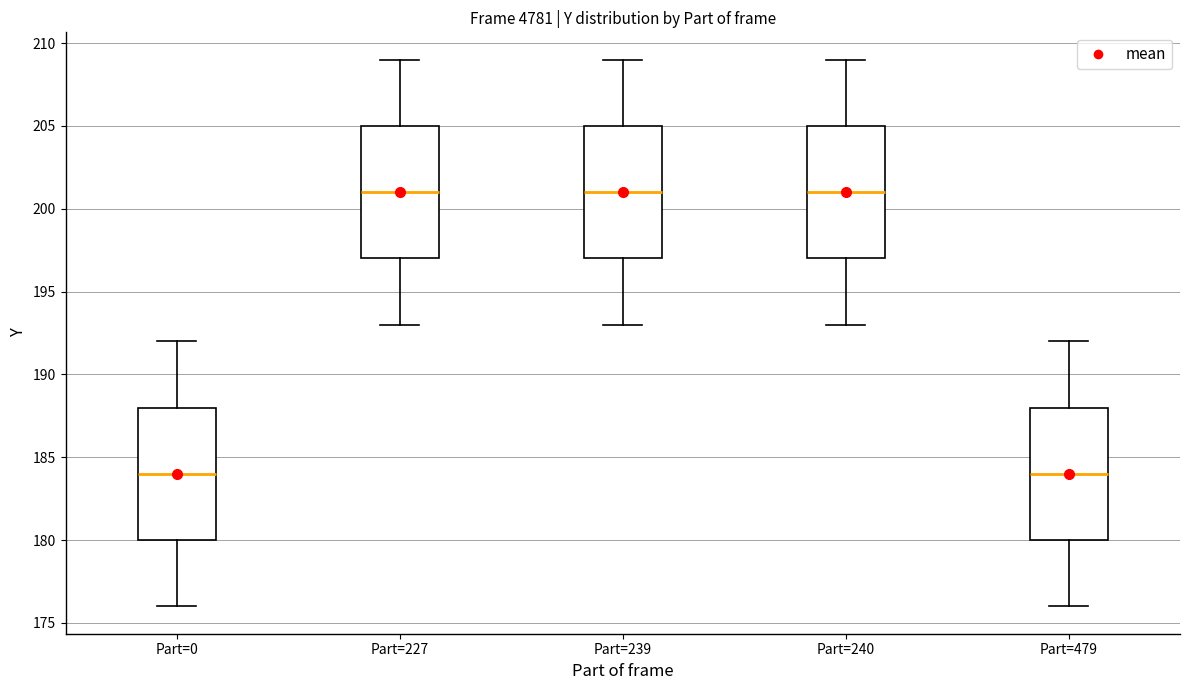

Reading left to right, transcribe this box plot: for each box, give where its median line is, the range the box spans, and where its two whiskers end, as read against the y-axis. The values are not printed on the chart, so give them approximately, as read against the axis.

Part=0: median 184, box 180 to 188, whiskers 176 to 192
Part=227: median 201, box 197 to 205, whiskers 193 to 209
Part=239: median 201, box 197 to 205, whiskers 193 to 209
Part=240: median 201, box 197 to 205, whiskers 193 to 209
Part=479: median 184, box 180 to 188, whiskers 176 to 192